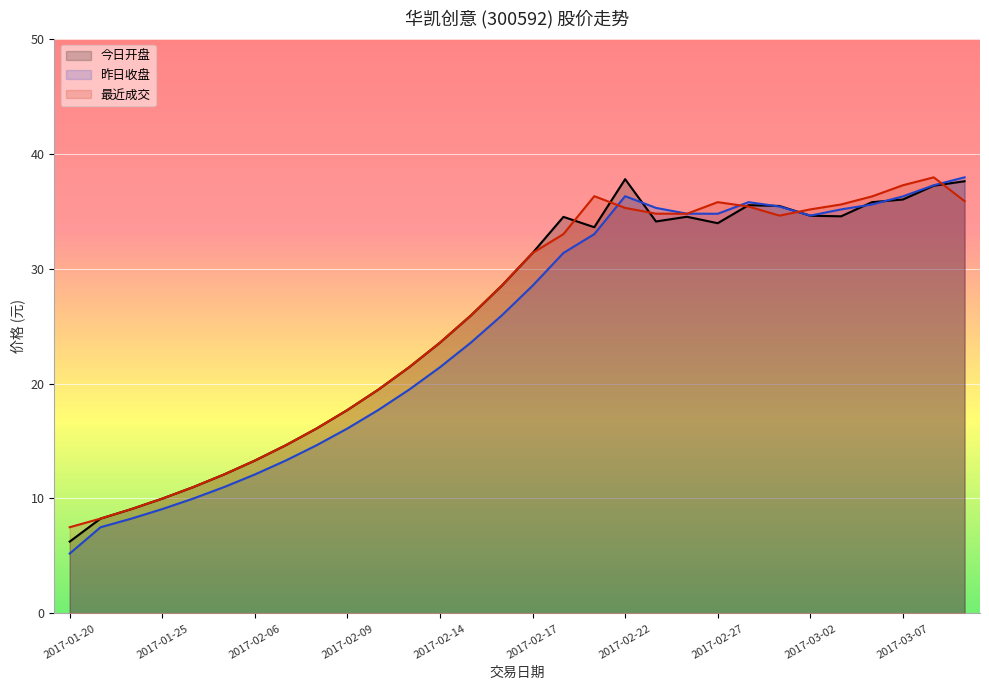

What is the label of the 27th point from the right?

2017-01-25